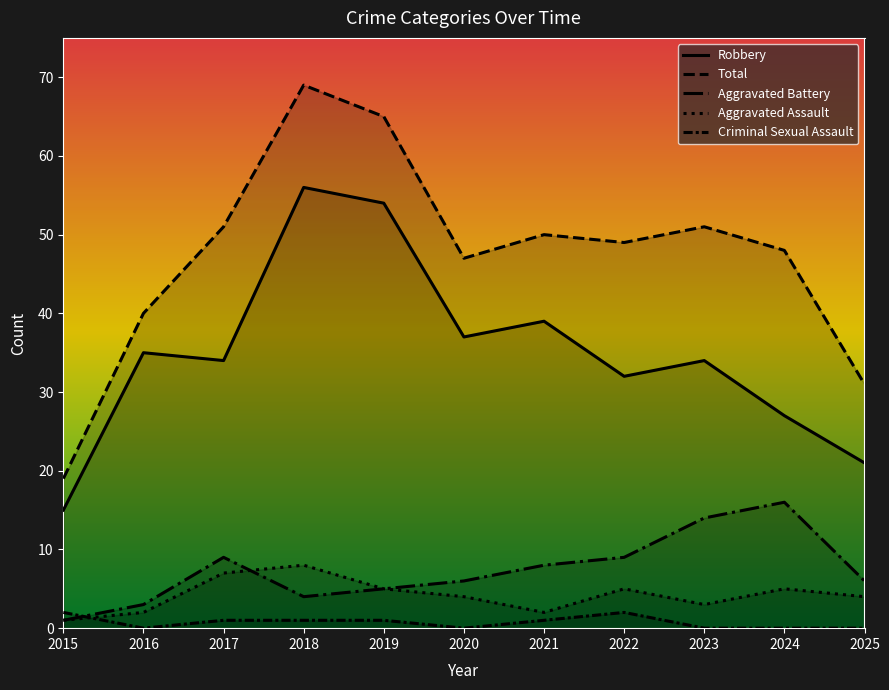

What is the total value across all series at 2019?

130